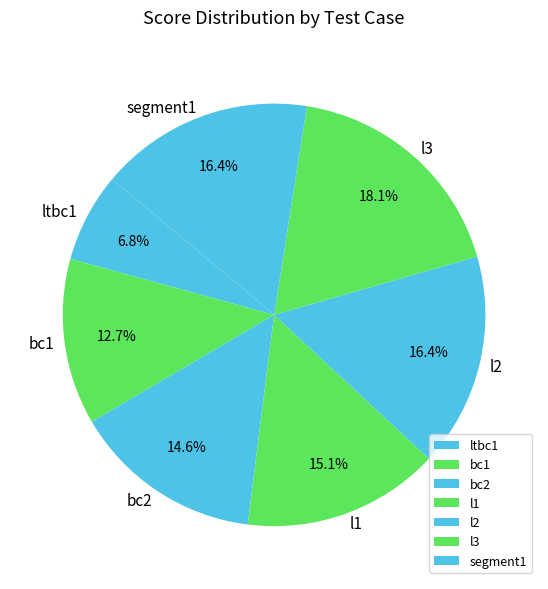

Between segment1 and l3, which is larger?

l3